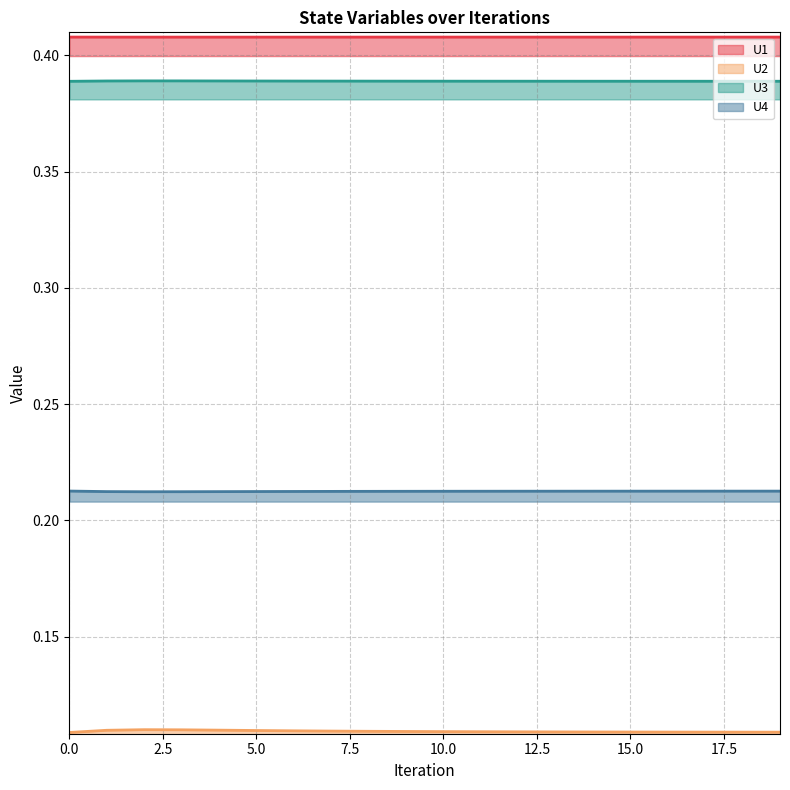

Does the chart display data point markers on the line(s)?

No